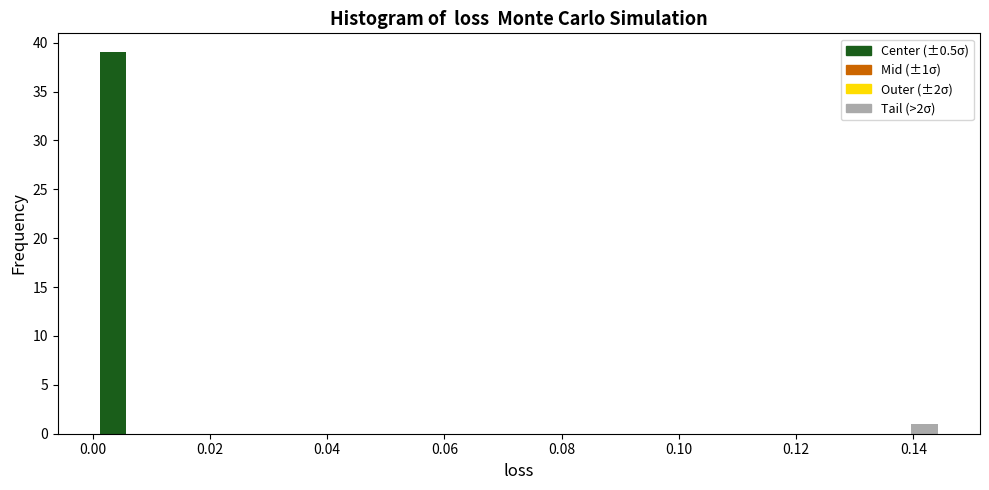

Around what value on the x-axis is the tallest bar? Give the approximate position of its centre, as read against the axis.

0.004